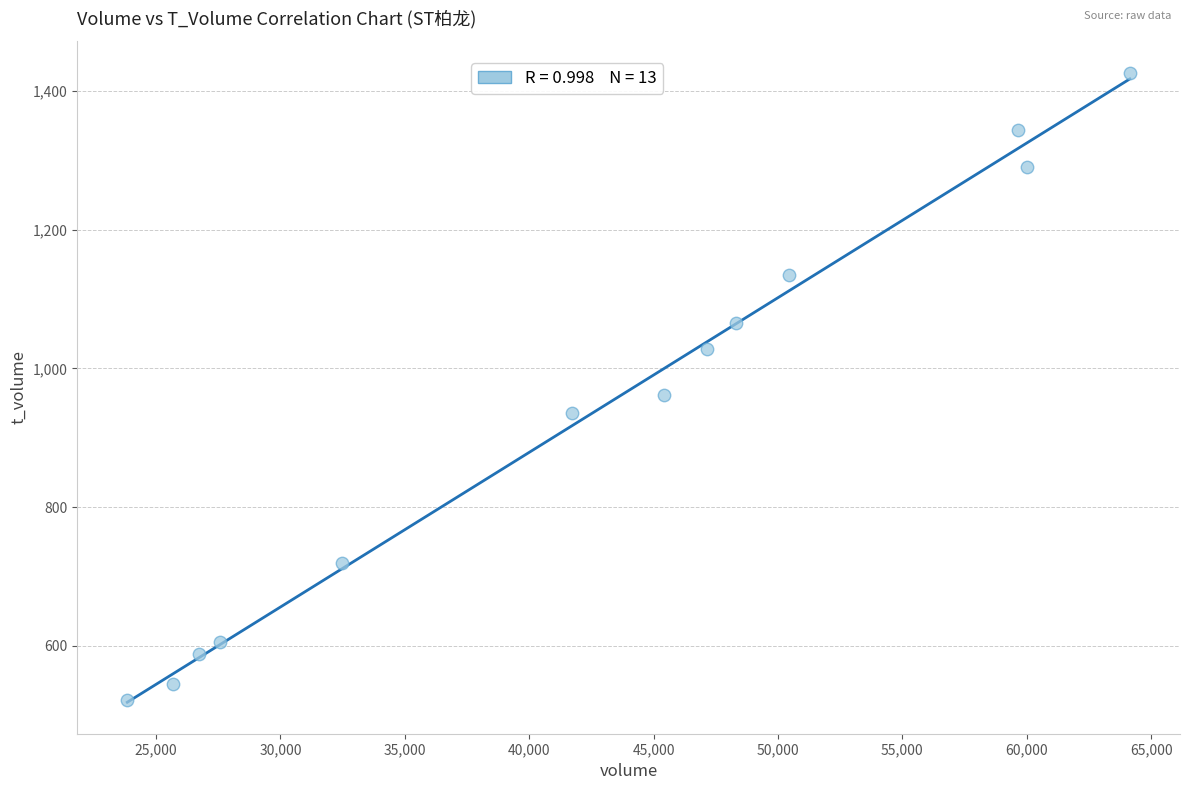

What Y value in the scatter plot is closest to 974?

961